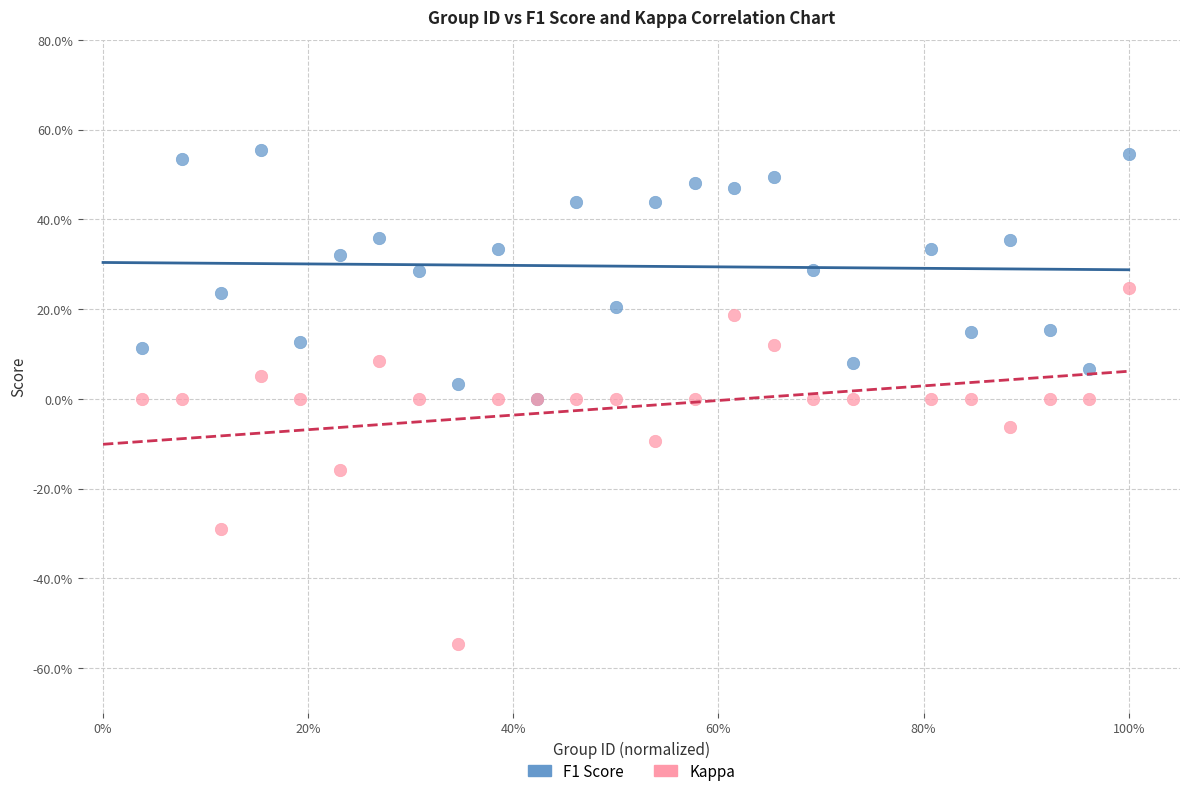

What are all the series names shown in the legend?

F1 Score, Kappa